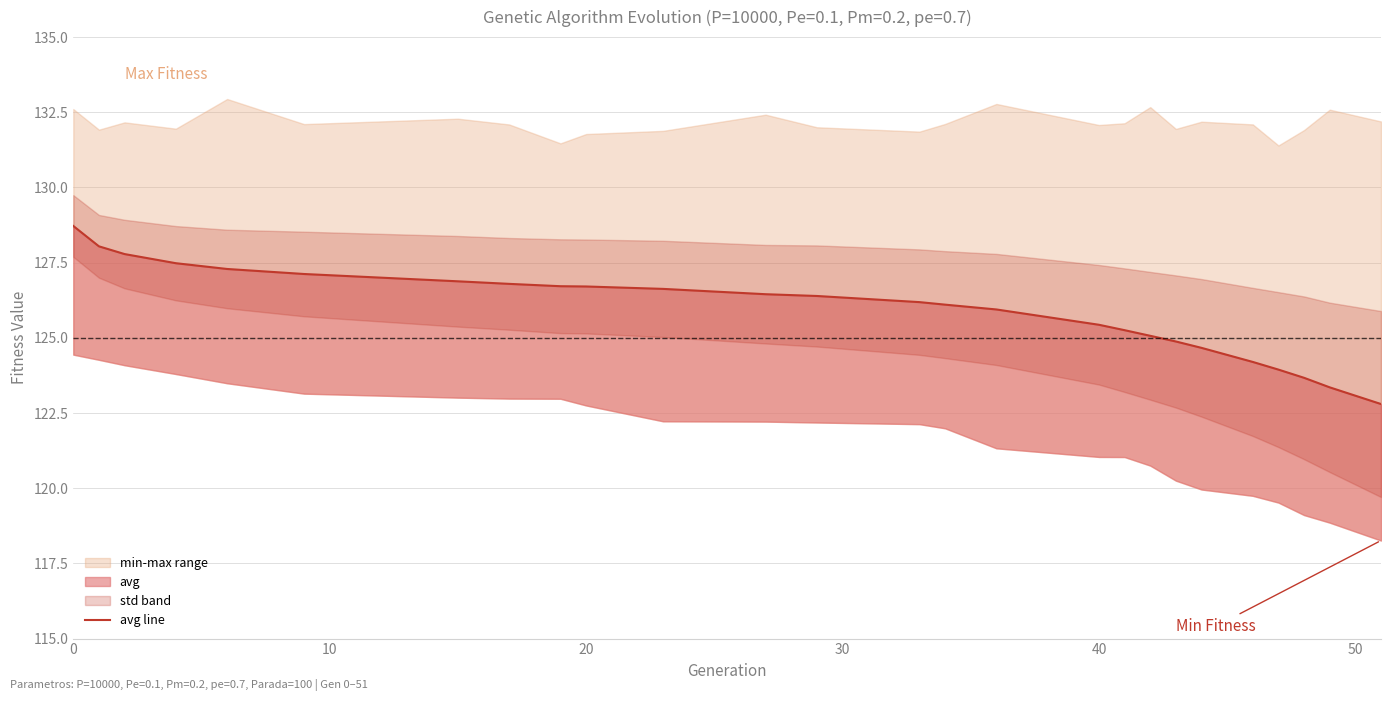

What is the average value?

125.9